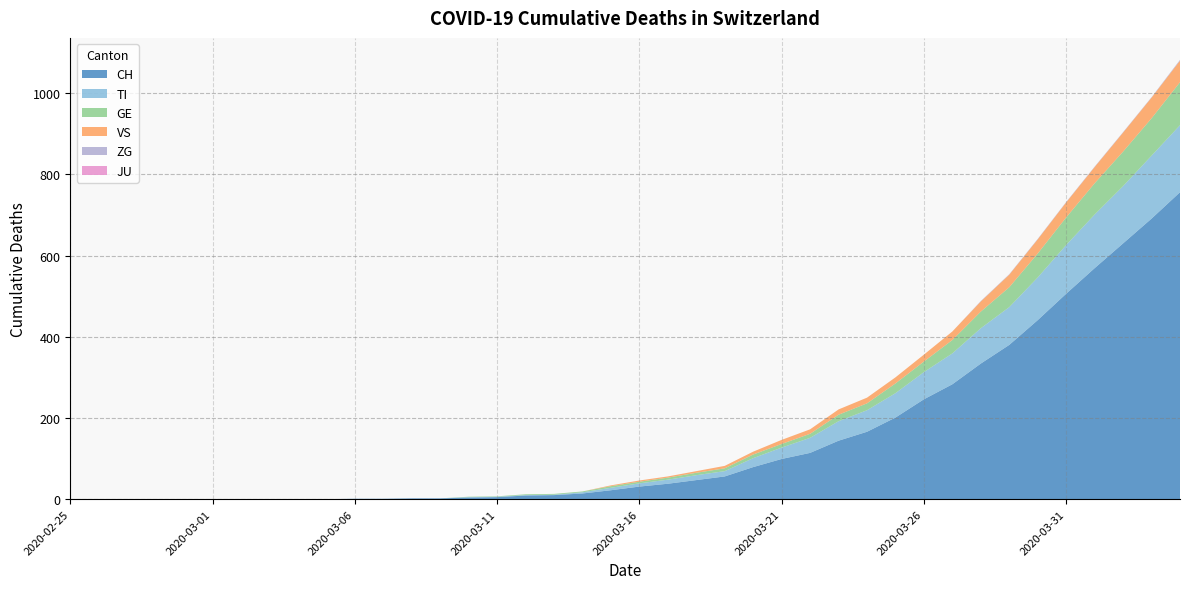

Reading right to left, what are all the values shown in this chart?

CH: 756	691	630	569	506	441	380	334	283	246	201	166	144	114	99	79	56	47	38	31	22	14	10	9	5	4	2	2	1	1	0	0	0	0	0	0	0	0	0	0
TI: 165	155	141	132	120	105	93	87	76	67	60	53	48	37	28	22	13	12	10	8	6	3	1	1	1	1	0	0	0	0	0	0	0	0	0	0	0	0	0	0
GE: 106	92	85	77	68	59	49	41	33	26	24	17	16	10	9	9	7	6	5	4	4	2	2	2	1	1	0	0	0	0	0	0	0	0	0	0	0	0	0	0
VS: 53	51	47	40	37	35	31	25	21	17	15	14	13	11	10	7	6	4	3	3	2	0	0	0	0	0	0	0	0	0	0	0	0	0	0	0	0	0	0	0
ZG: 2	1	1	1	1	1	1	1	0	0	0	0	0	0	0	0	0	0	0	0	0	0	0	0	0	0	0	0	0	0	0	0	0	0	0	0	0	0	0	0
JU: 0	0	0	0	0	0	0	0	0	0	0	0	0	0	0	0	0	0	0	0	0	0	0	0	0	0	0	0	0	0	0	0	0	0	0	0	0	0	0	0